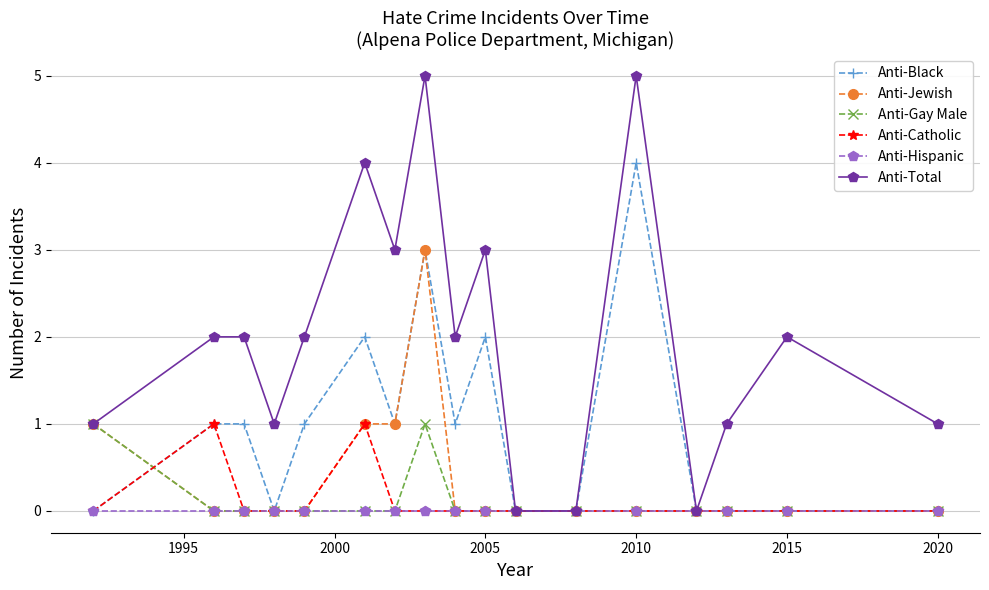

Which series has the widest spread of values?

Anti-Total